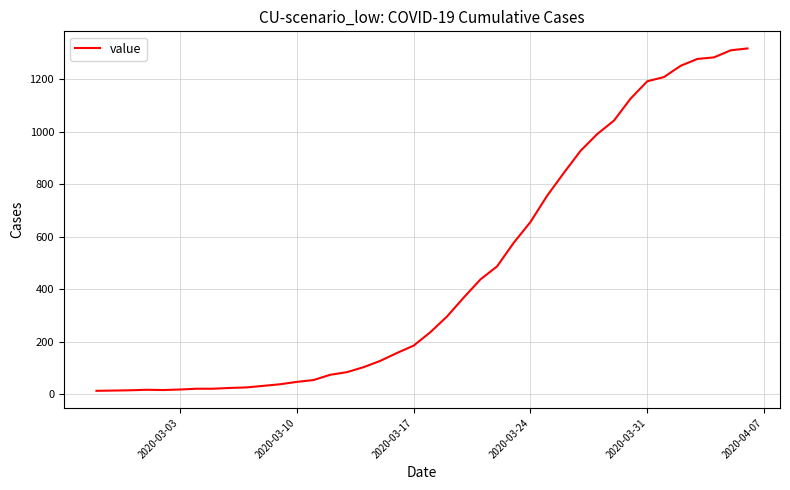

What is the maximum value shown in the chart?

1317